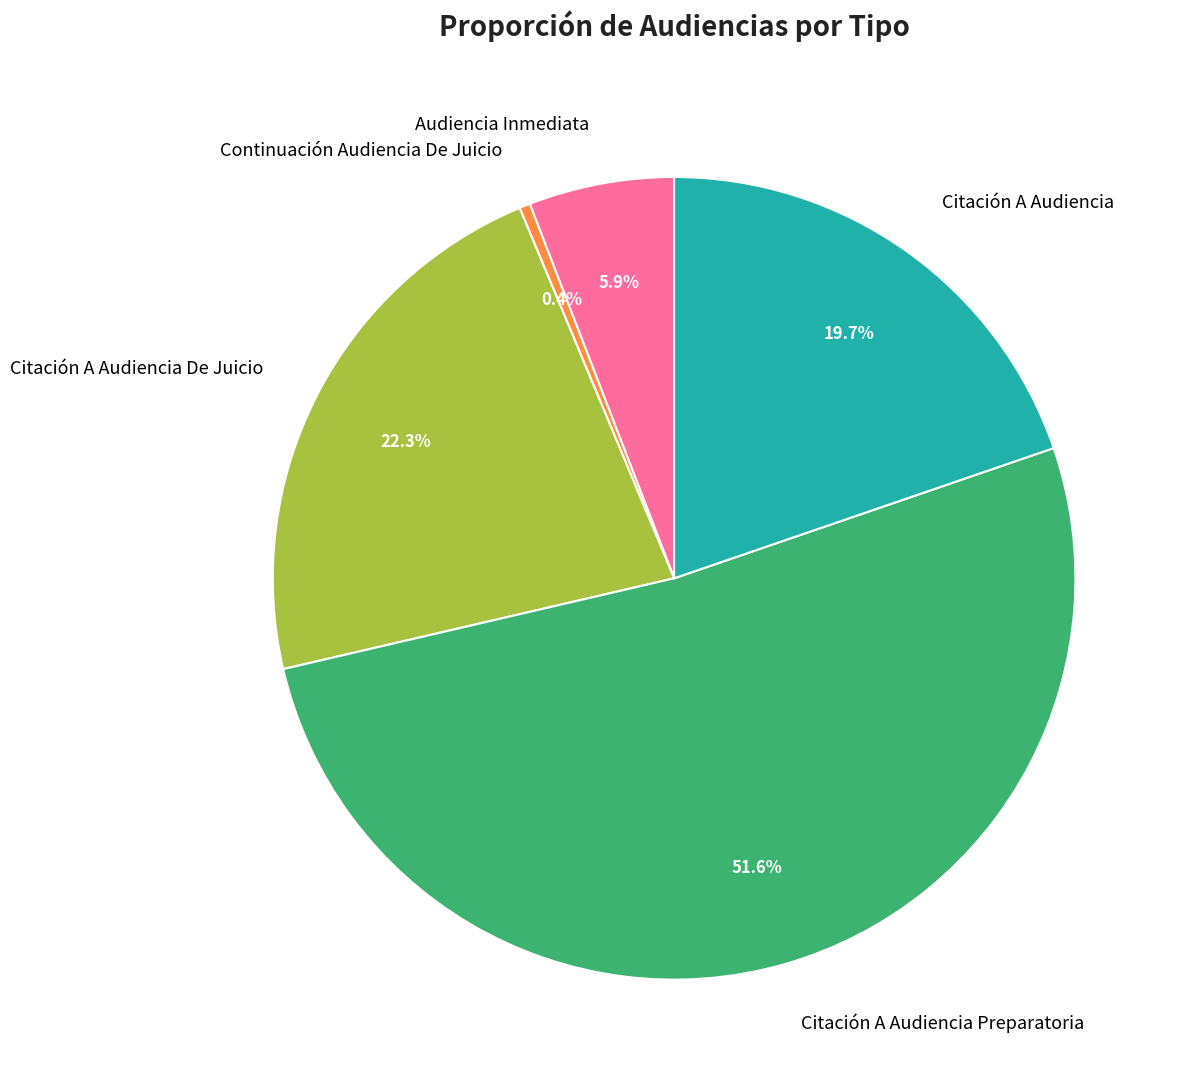

How many segments does this pie chart have?

5